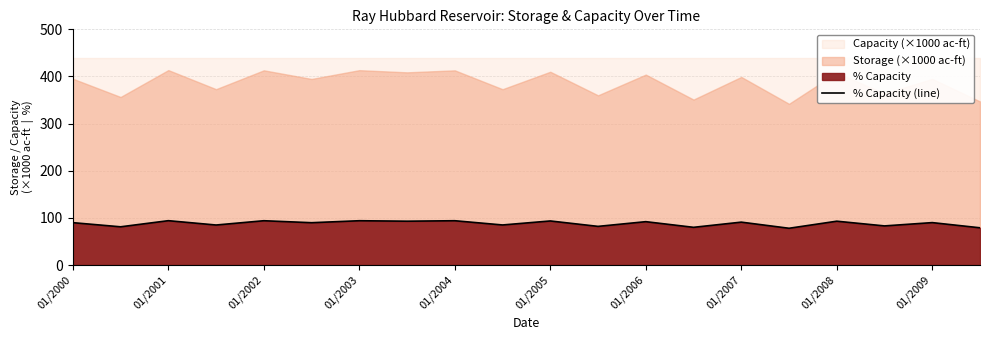

What is the smallest value displayed?

78.0